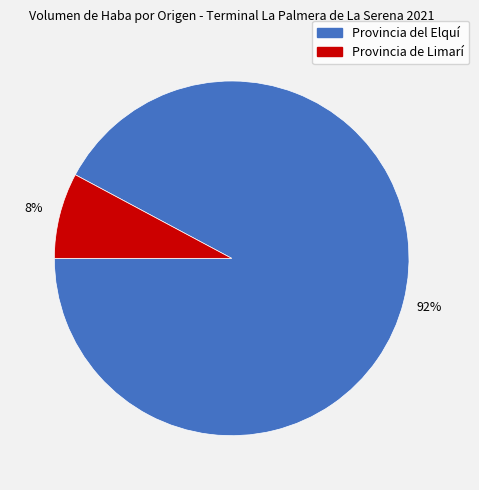

To the nearest percent, what is the average slice percentage?

50%